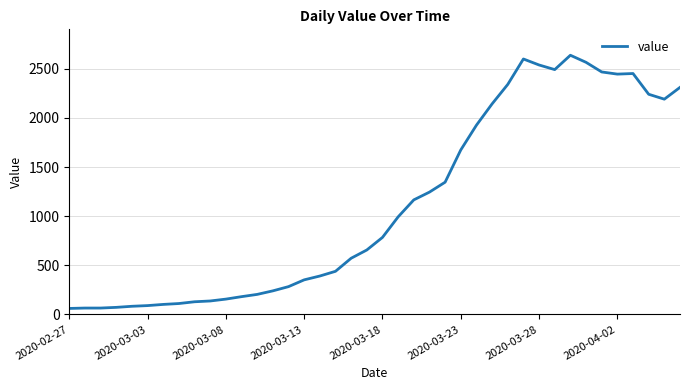

What is the difference between the maximum and minimum values?

2577